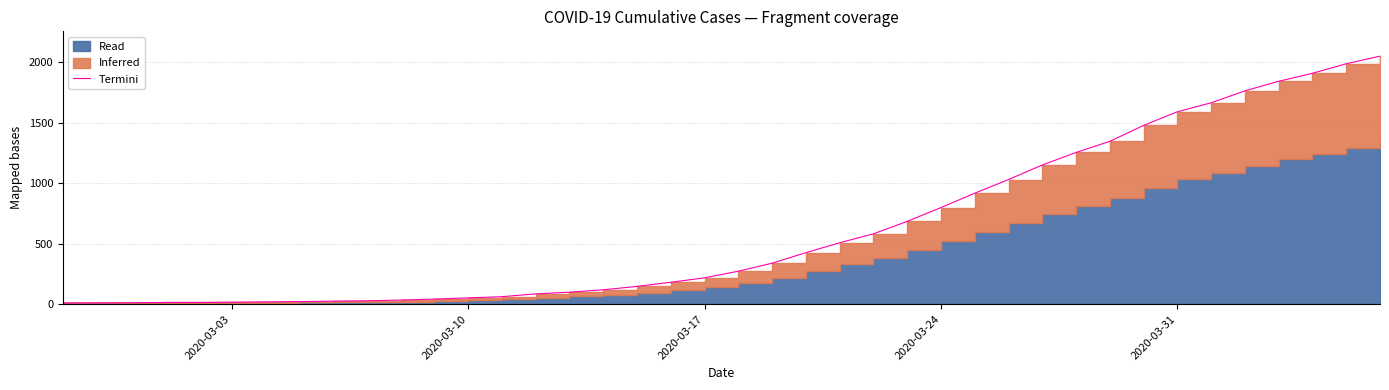

Reading right to left, extract all data points from this chart.

2052	1989	1910	1844	1765	1666	1592	1479	1347	1255	1151	1031	918	799	685	582	508	426	339	273	218	181	147	119	99	85	62	52	42	34	28	25	21	19	16	14	14	12	11	10